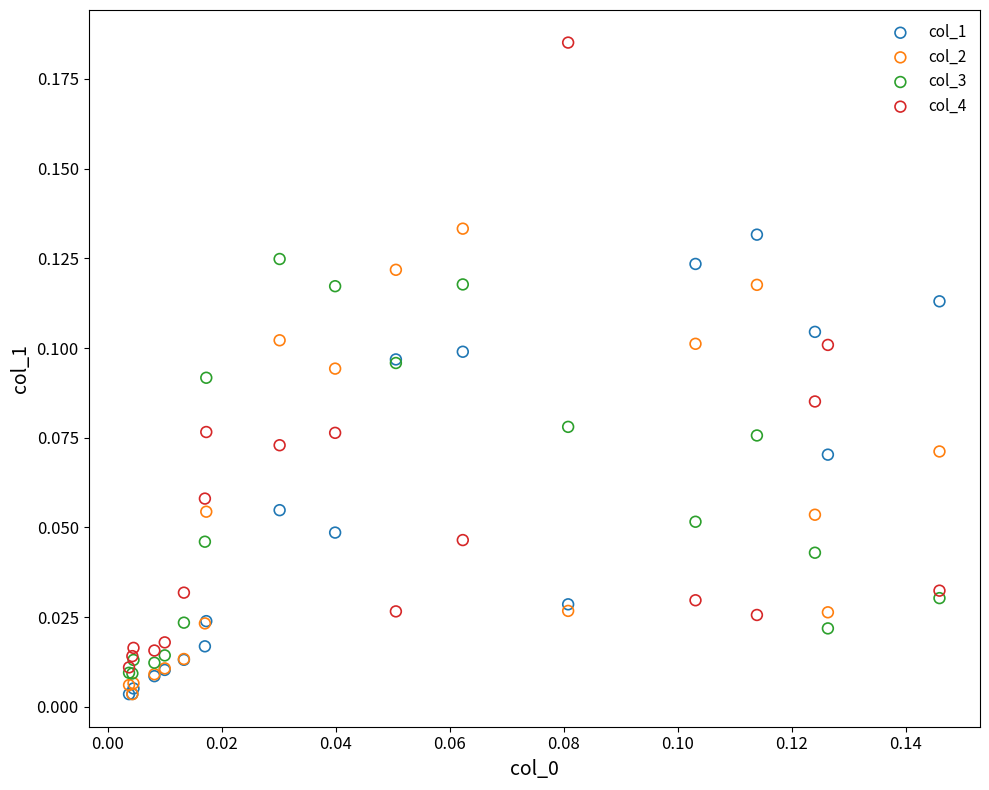

What are all the series names shown in the legend?

col_1, col_2, col_3, col_4